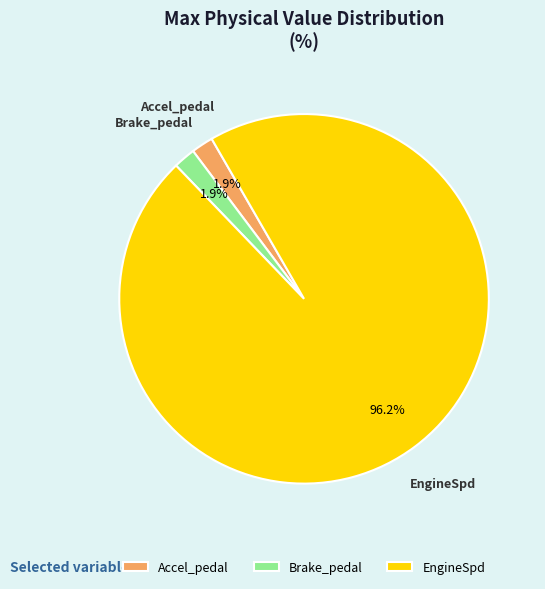

To the nearest percent, what is the difference between the Accel_pedal and EngineSpd slice percentages?

94%